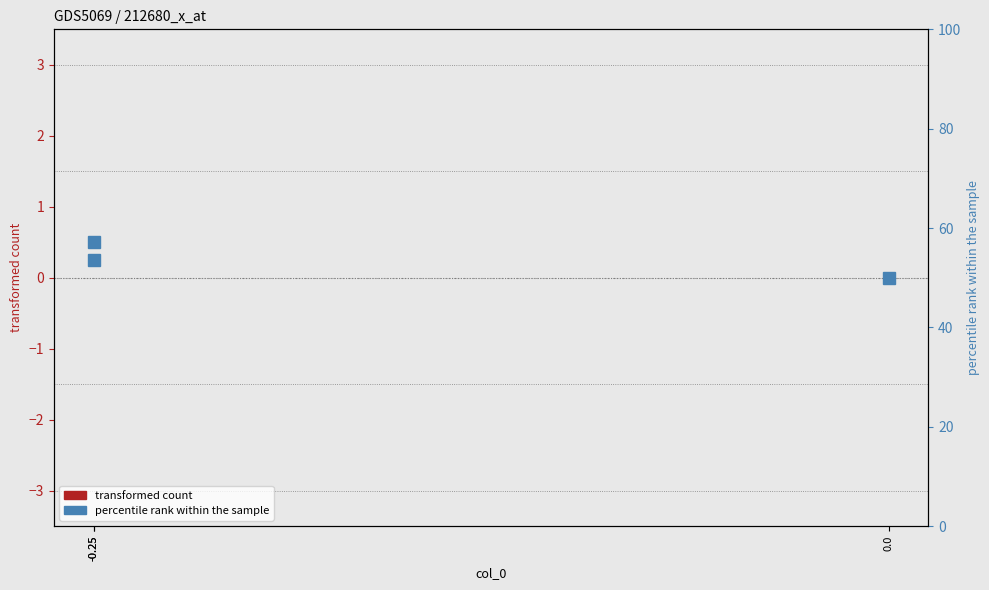

What is the label of the 2nd point from the left?

-0.25